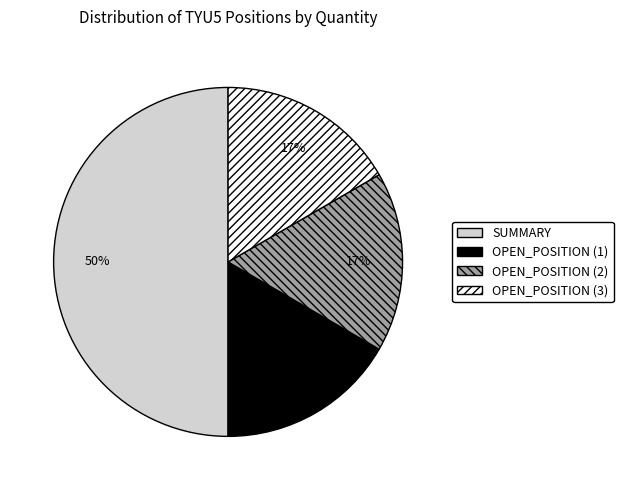

Combined, do OPEN_POSITION (2) and SUMMARY account for over 50%?

Yes